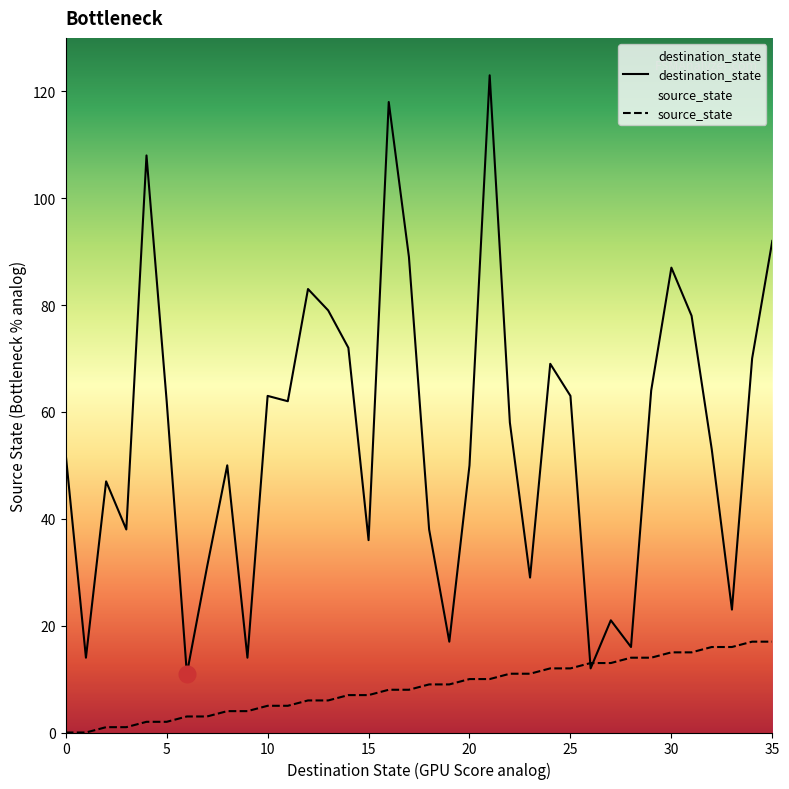

What are all the series names shown in the legend?

destination_state, source_state